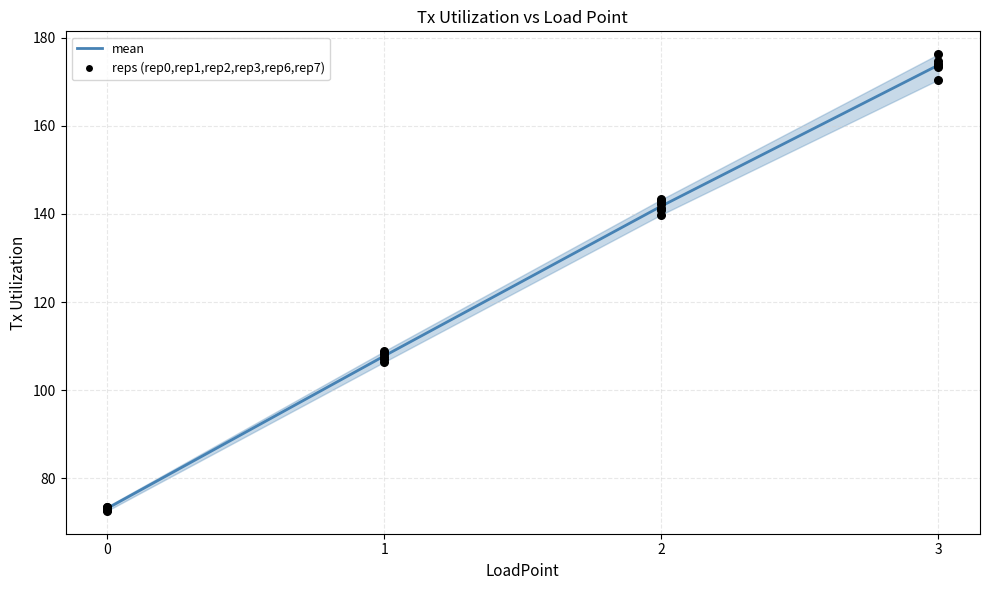

Which series reaches the maximum Y coordinate?

rep6